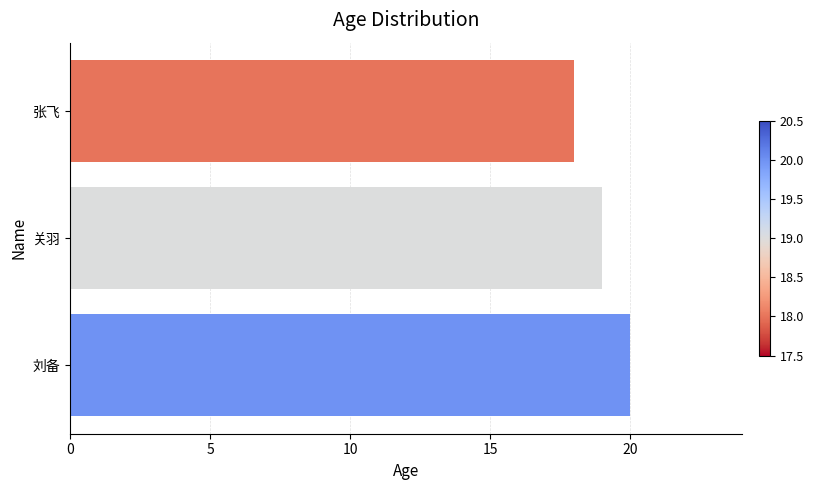

Is it true that the value at 刘备 is 20?

True